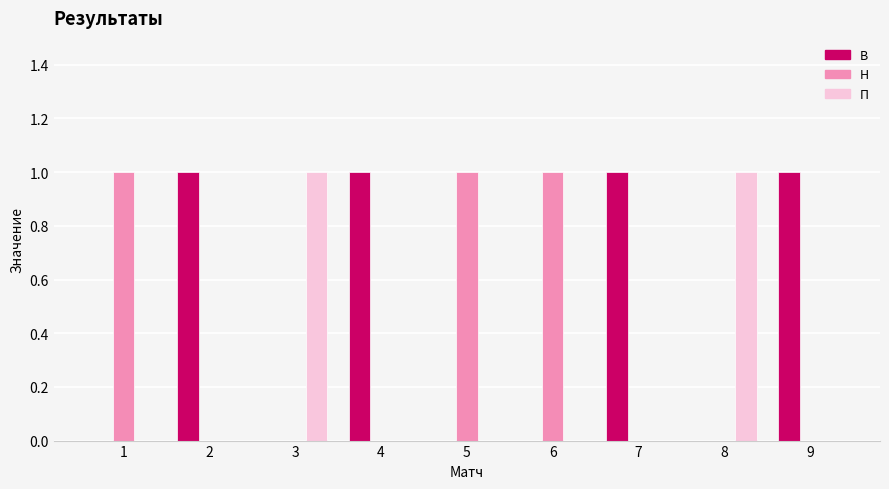

Is the value of В at 7 greater than the value of Н at 9?

Yes